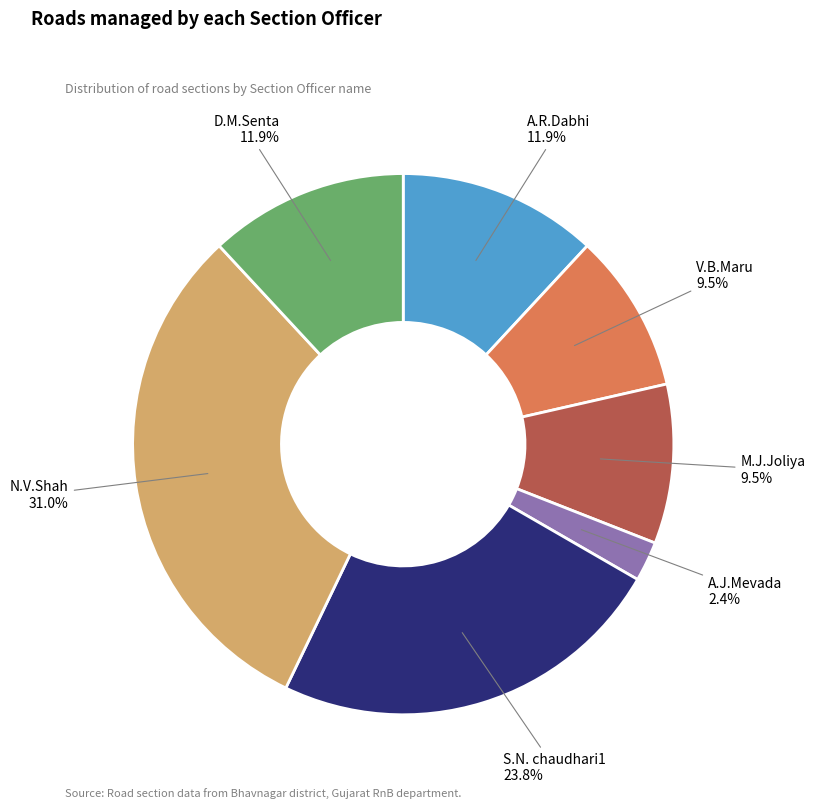

Is there any slice that represents more than half of the pie?

No